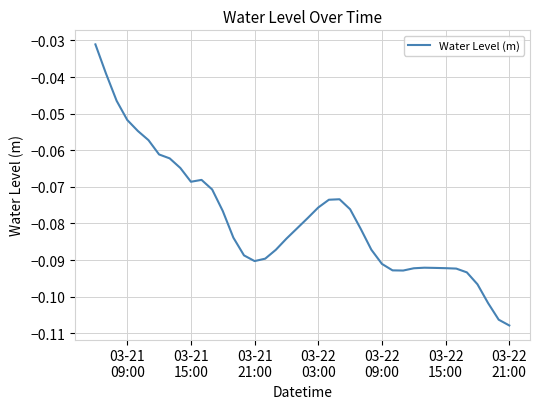

How many lines are shown in the chart?

1